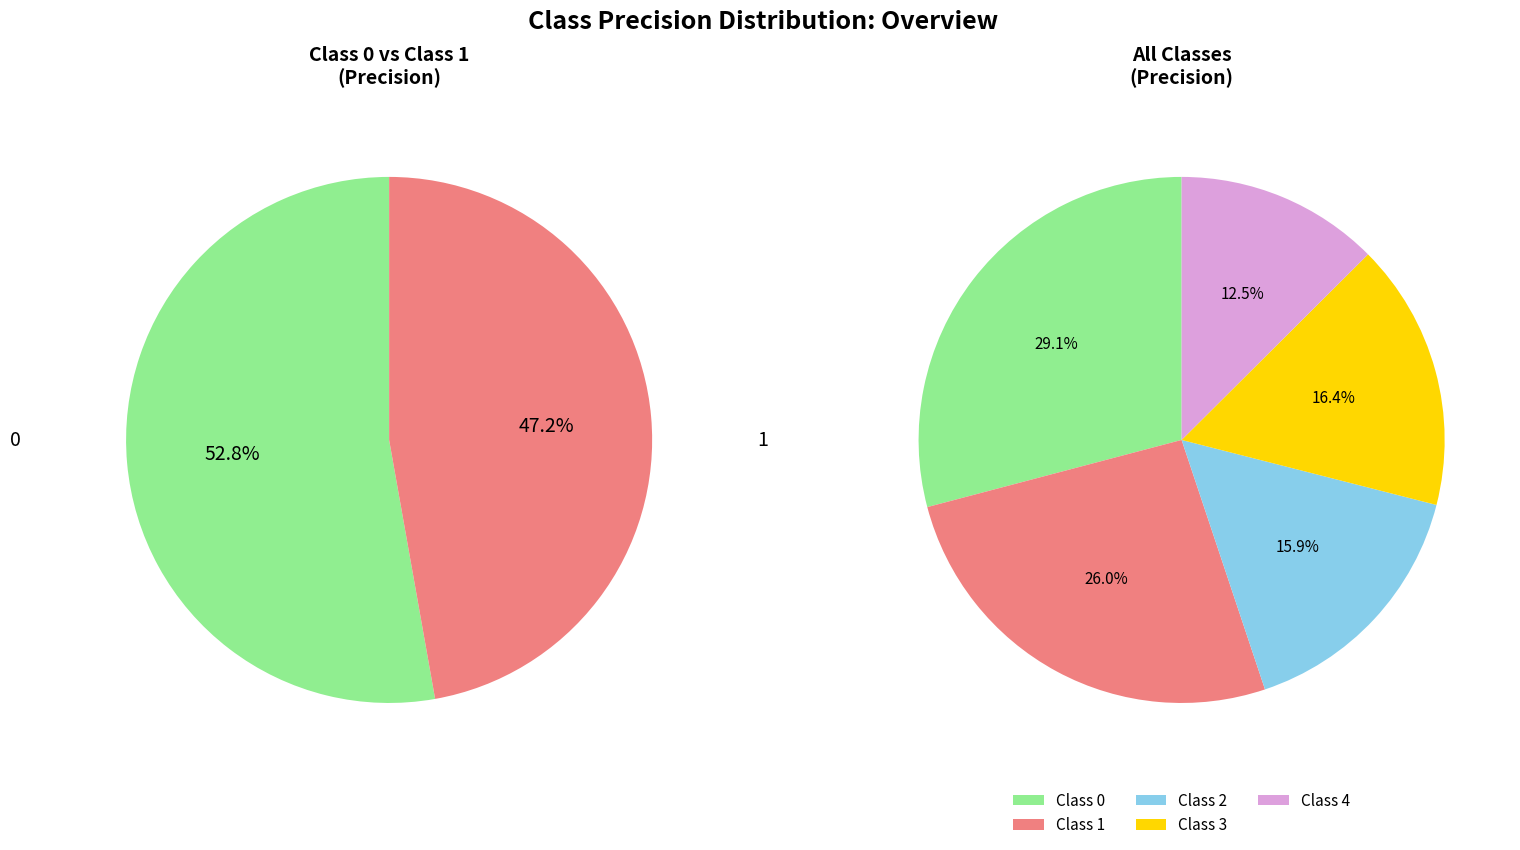

What percentage is the 0 slice, to the nearest percent?

29%